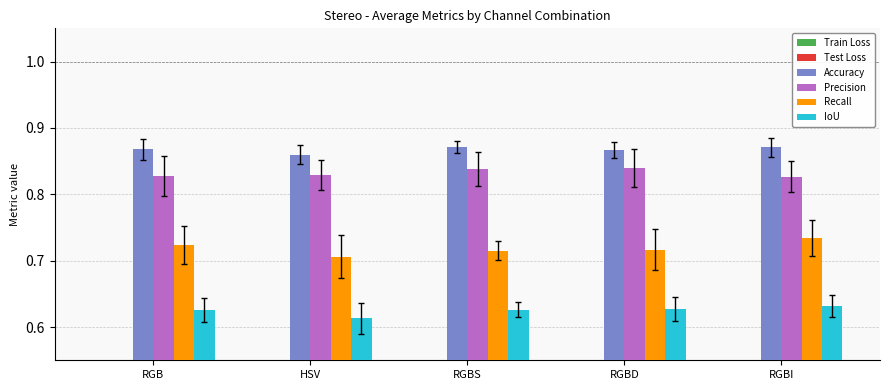

What is the value of the Train Loss bar at the 2nd from the left?

0.2